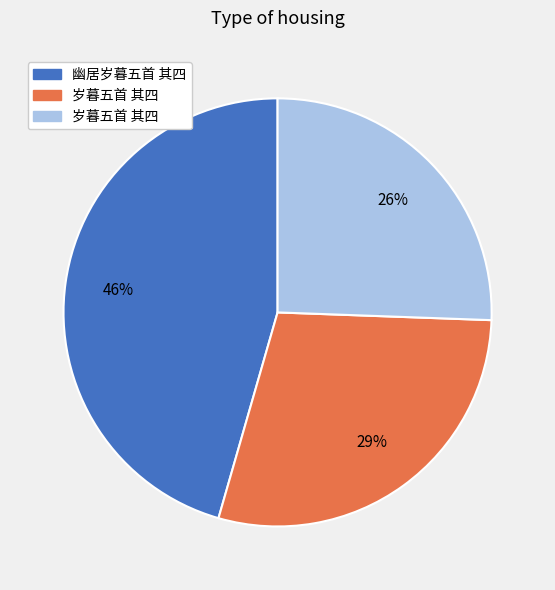

To the nearest percent, what is the average slice percentage?

33%